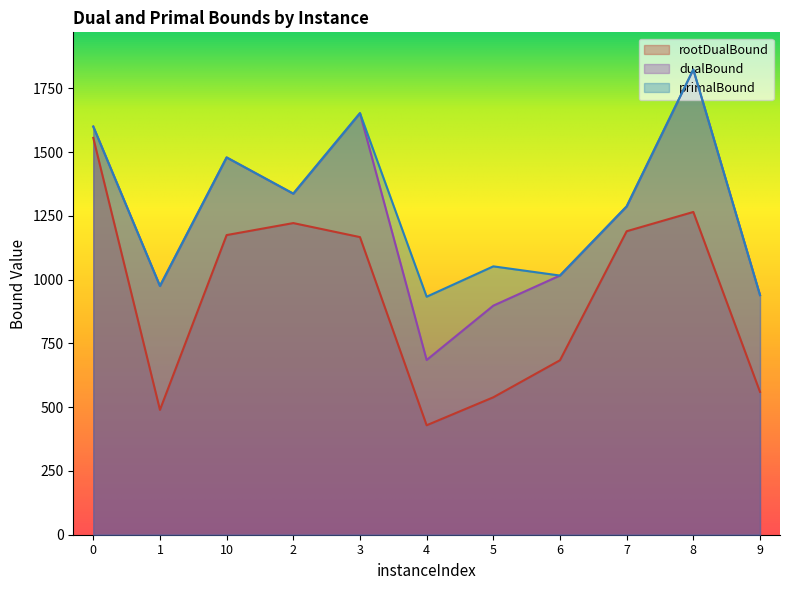

How many data points in primalBound are above 1287?

5